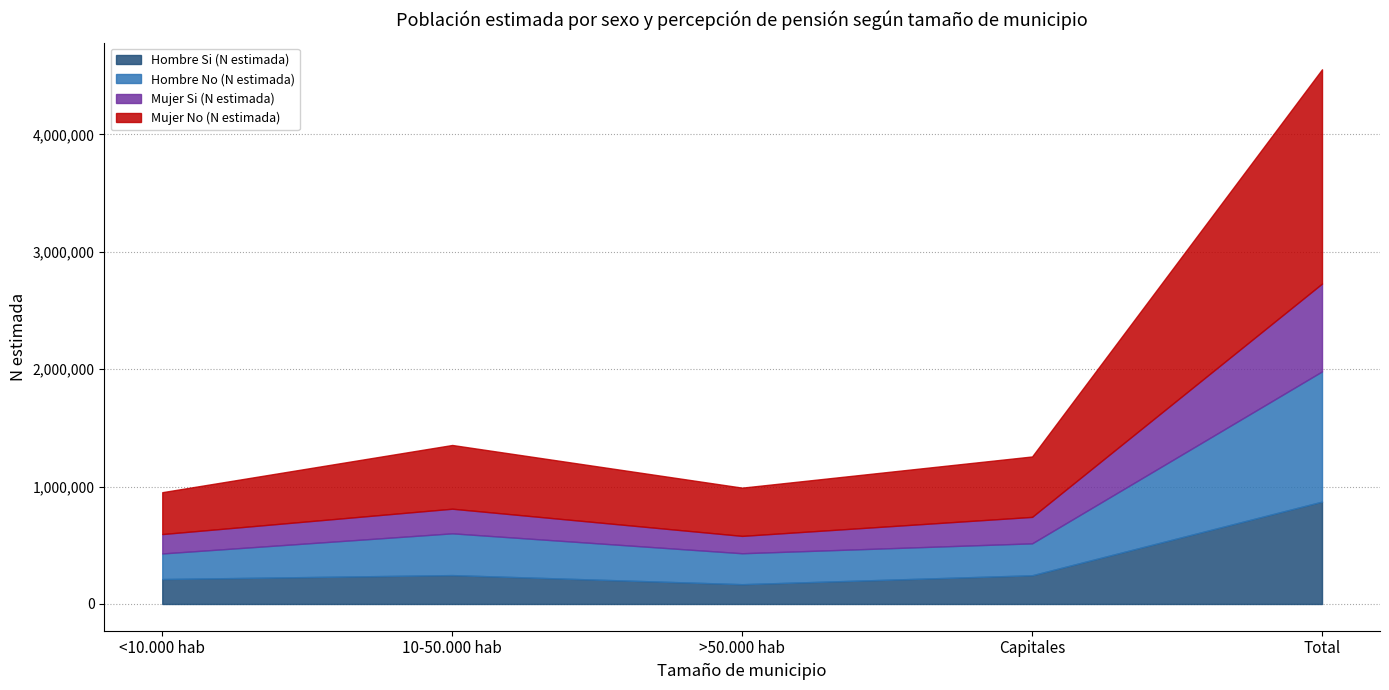

Reading left to right, what are all the values shown in this chart?

Hombre Si (N estimada): <10.000 hab=212566	10-50.000 hab=246243	>50.000 hab=168741	Capitales=244670	Total=872220
Hombre No (N estimada): <10.000 hab=217935	10-50.000 hab=355771	>50.000 hab=263557	Capitales=271930	Total=1109193
Mujer Si (N estimada): <10.000 hab=165198	10-50.000 hab=209750	>50.000 hab=147873	Capitales=225397	Total=748218
Mujer No (N estimada): <10.000 hab=356733	10-50.000 hab=542812	>50.000 hab=410995	Capitales=514781	Total=1825320